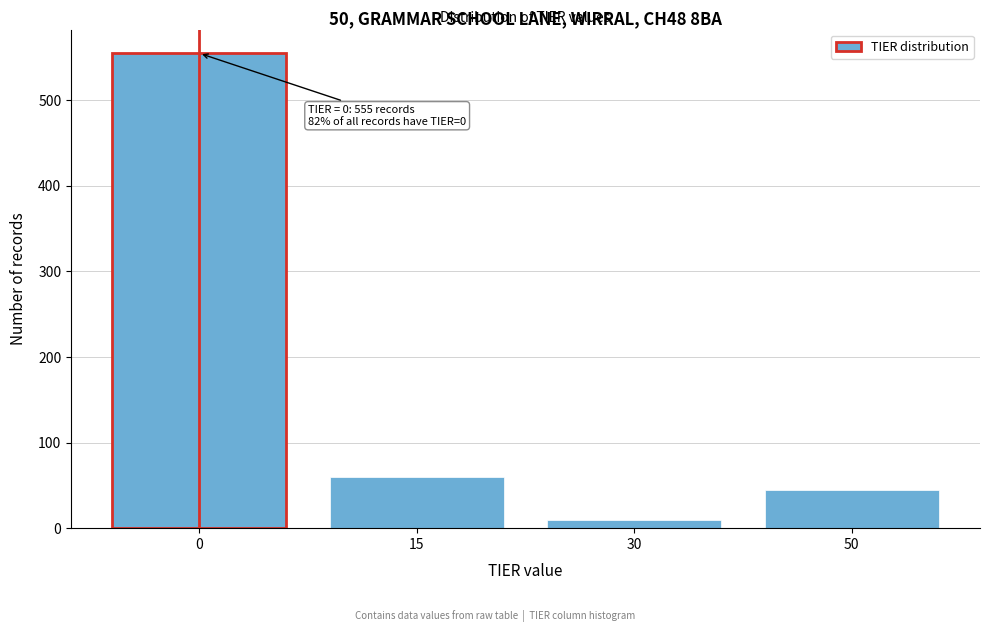

Reading left to right, what are all the values shown in this chart?

0=555	15=60	30=9	50=45